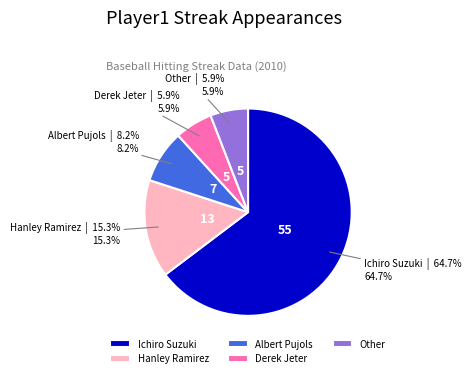

Which category accounts for the majority?

Ichiro Suzuki